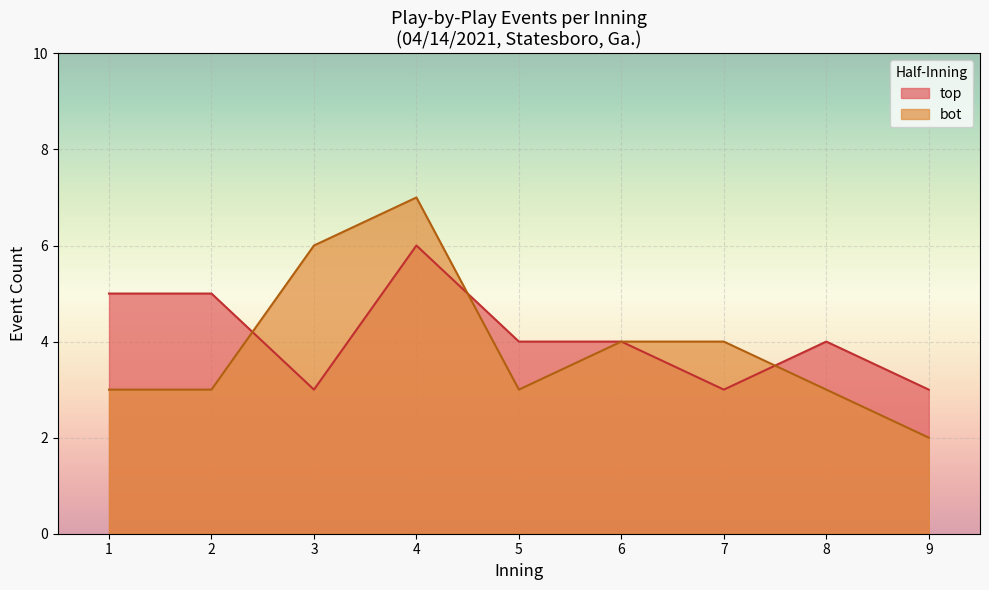

What is the greatest value displayed?

7